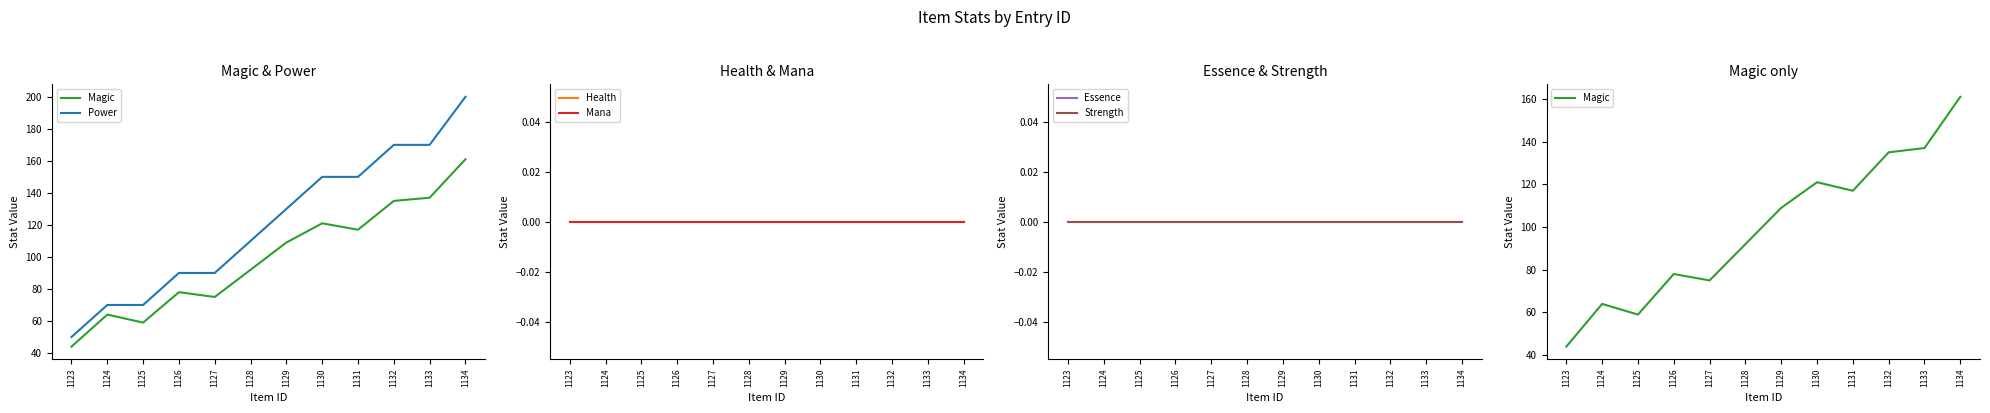

At which category is the sum across all series the highest?

1134